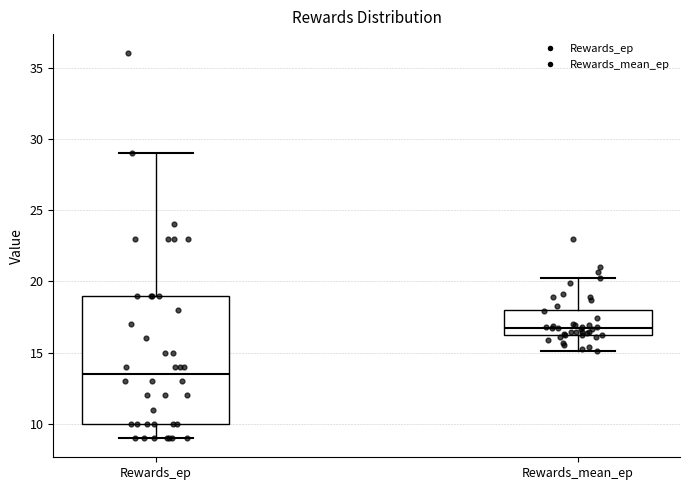

Where is the lower edge of the box for Rewards_mean_ep on the y-axis? The values are not printed on the chart, so give them approximately, as read against the axis.

16.0